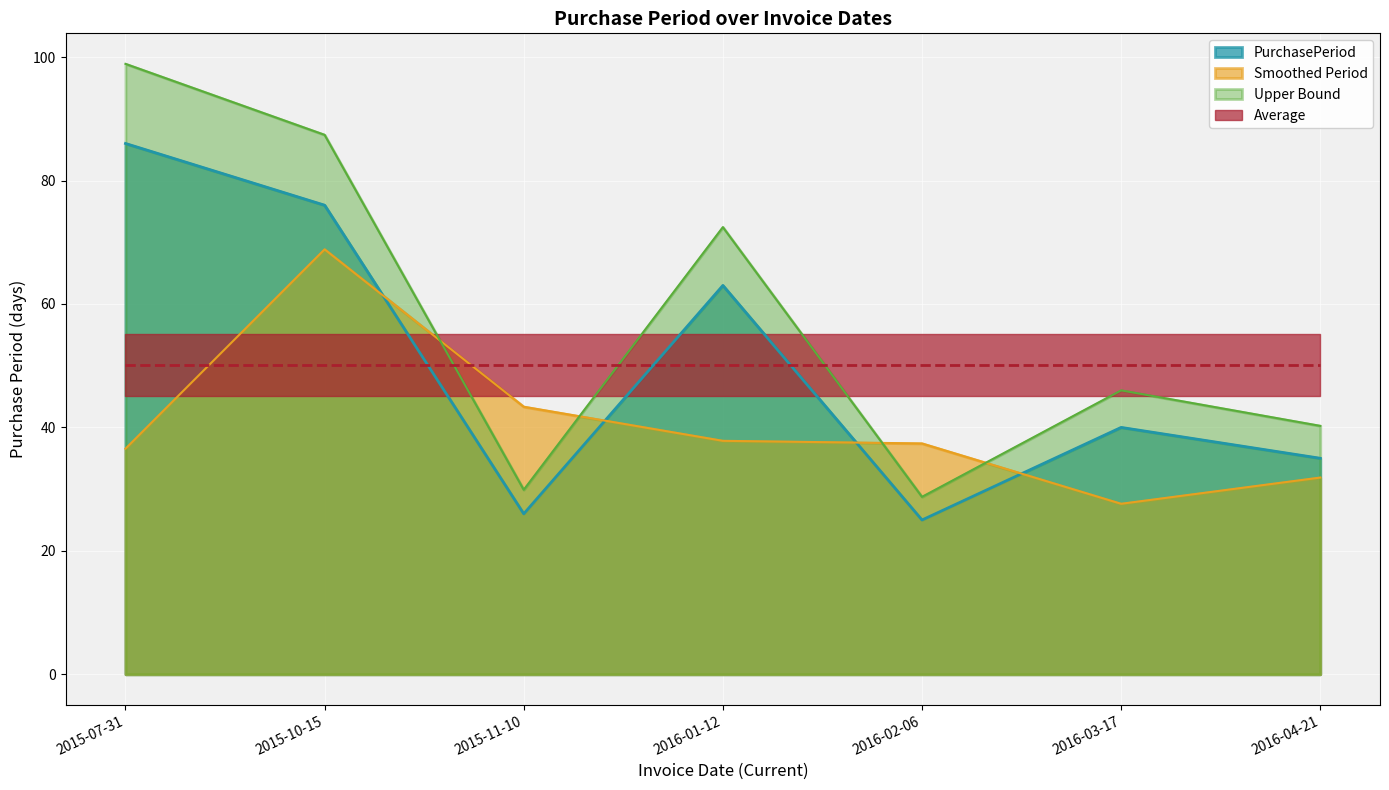

Reading left to right, extract all data points from this chart.

2015-07-31=86	2015-10-15=76	2015-11-10=26	2016-01-12=63	2016-02-06=25	2016-03-17=40	2016-04-21=35